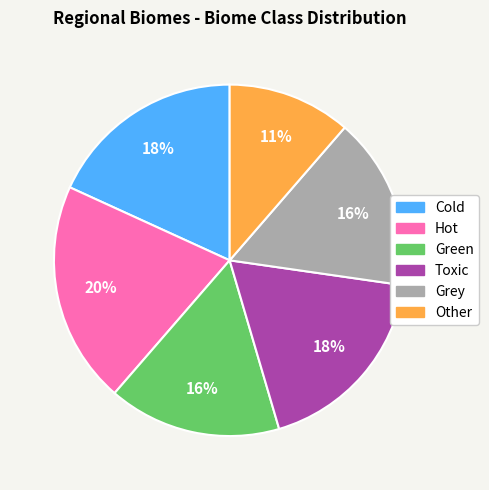

Is it true that Hot is 31% of the pie?

False